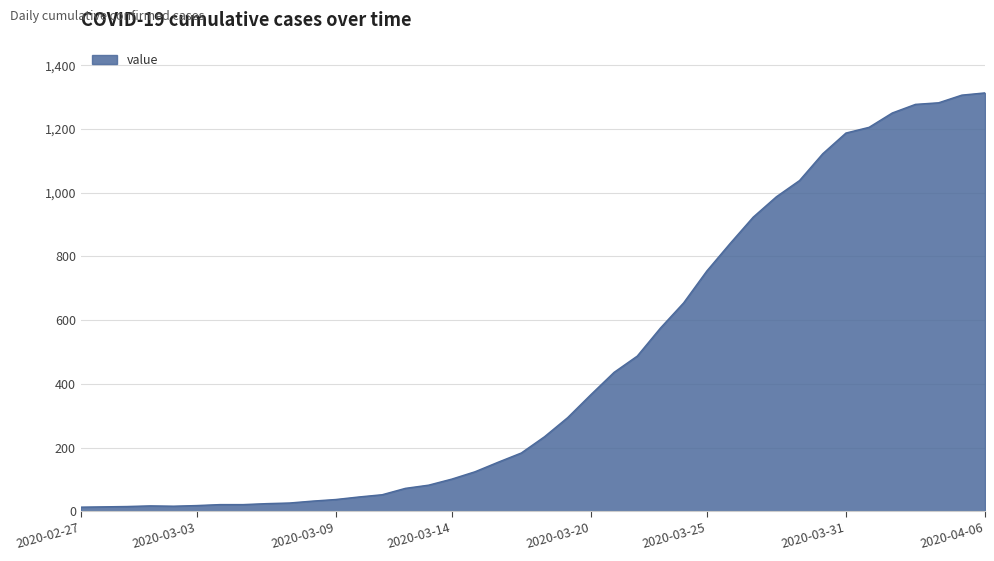

What is the greatest value displayed?

1313